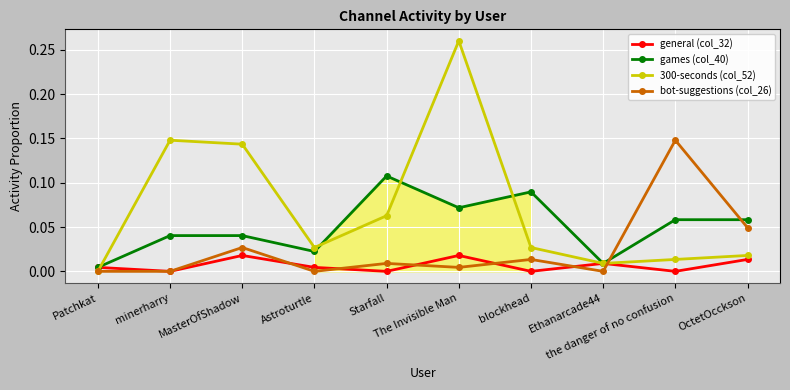

What position from the right is minerharry?

9